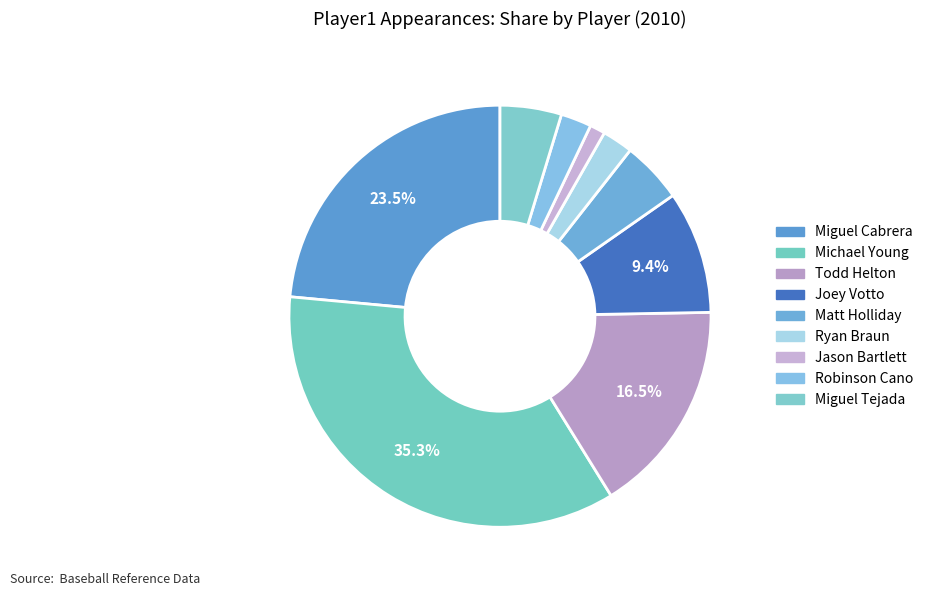

Count the number of slices in the pie.

9